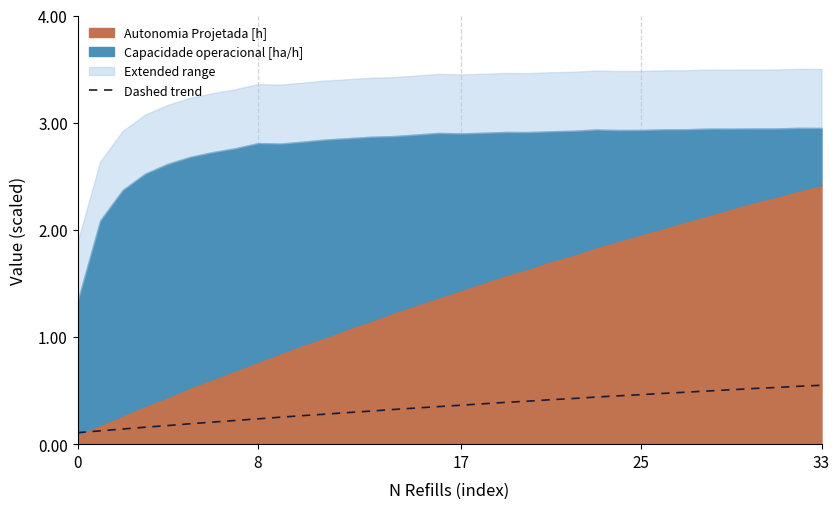

True or false: the data has more than 2 interior local peaks.

False